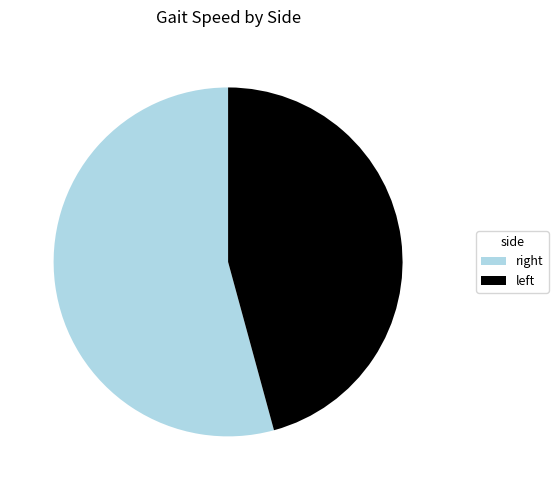

Rank the categories by value from lowest to highest.

left, right